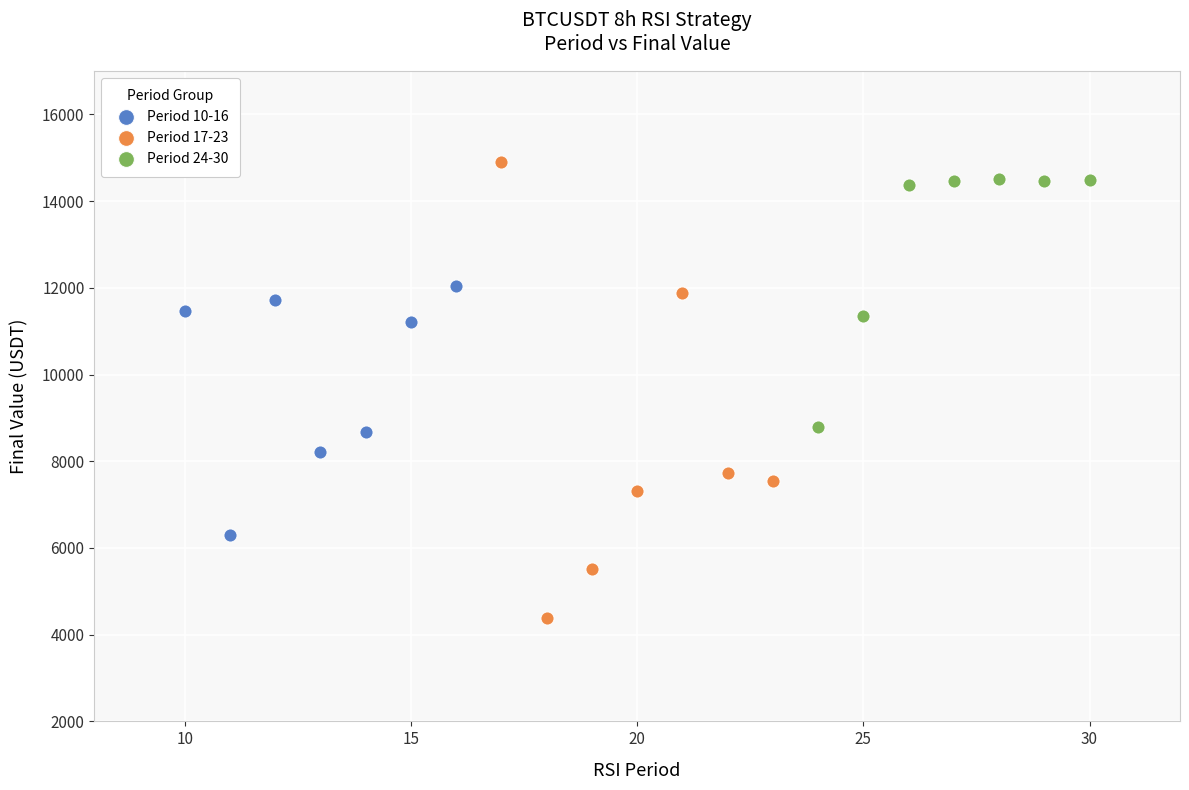

Which series has the largest Y range (max minus min)?

Period 17-23